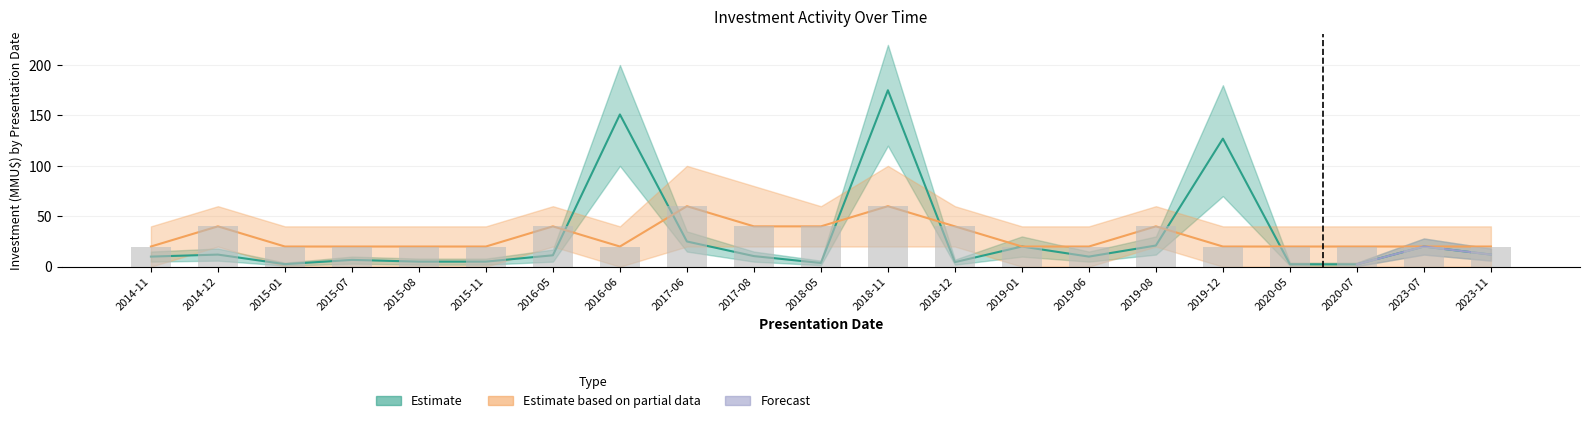

Count the number of categories in the chart.

21